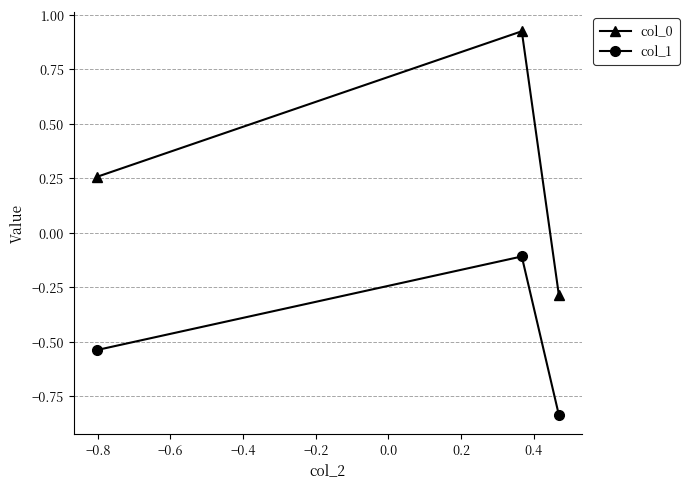

What is the difference between the maximum and minimum values in the col_0 series?

1.2